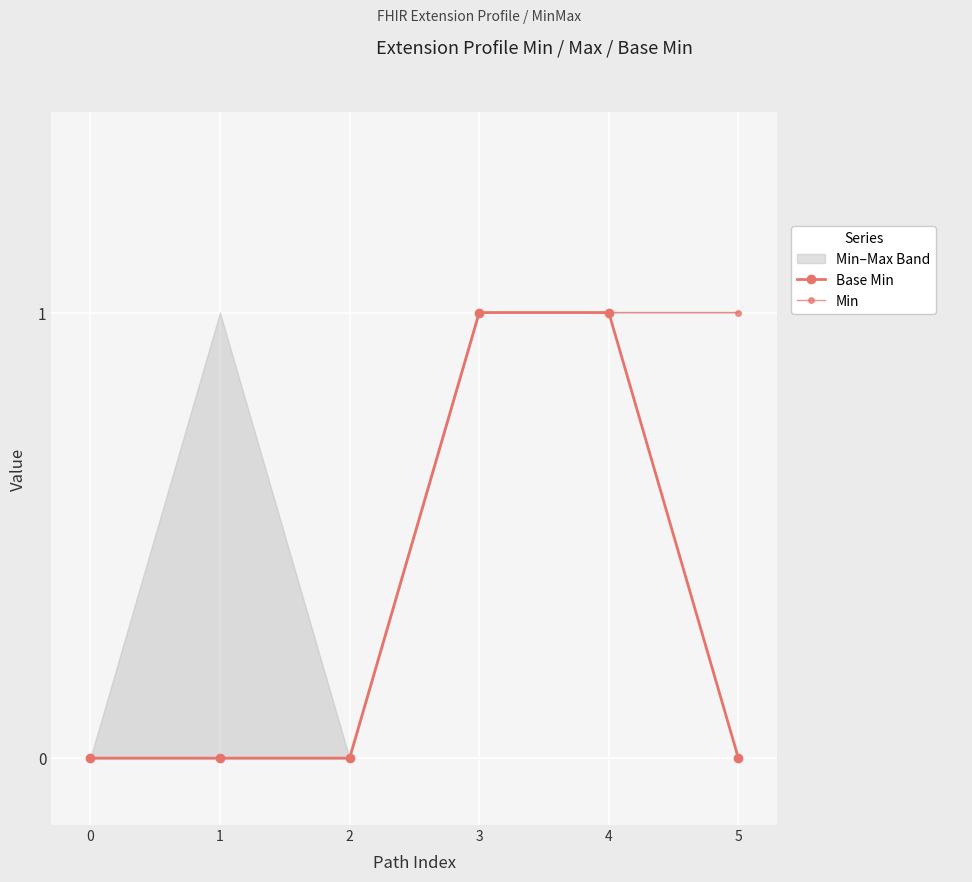

True or false: Min and Base Min cross at least once.

False